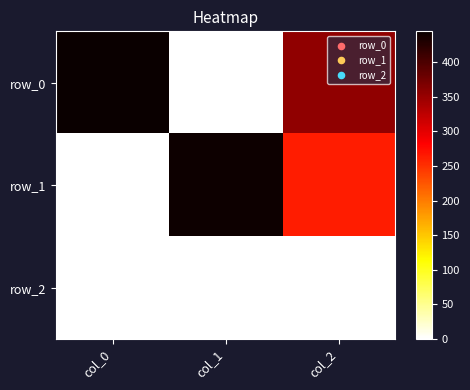

Which category has the lowest value across all series?

col_1